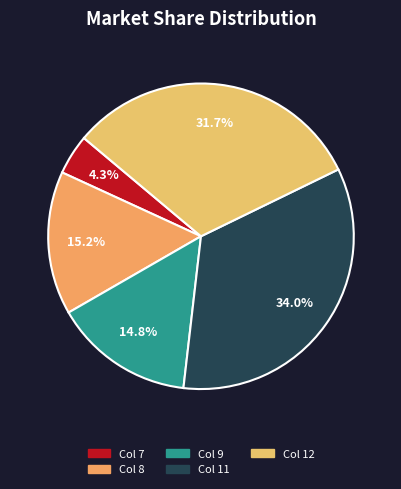

Which category has the smallest portion of the pie?

Col 7